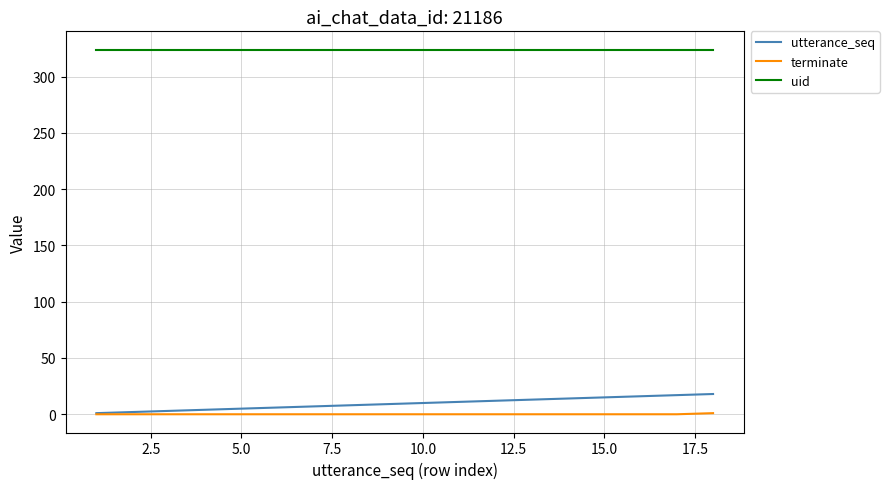

True or false: terminate and uid cross at least once.

False